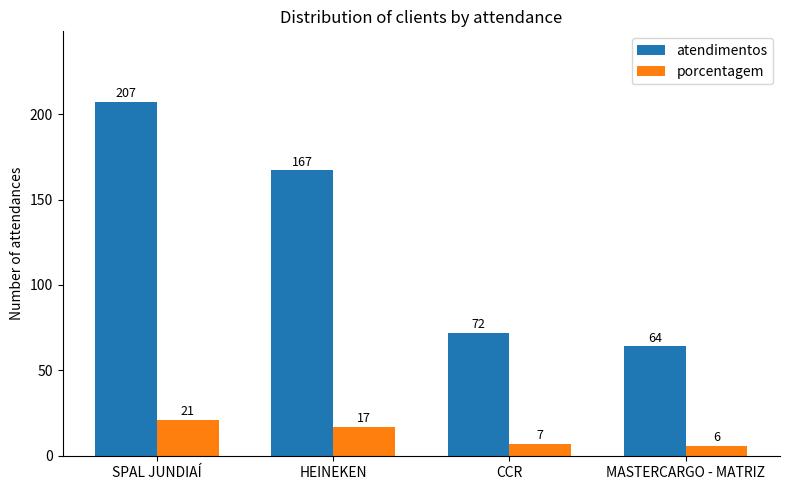

Reading left to right, transcribe all the data shown in this chart.

atendimentos: SPAL JUNDIAÍ=207	HEINEKEN=167	CCR=72	MASTERCARGO - MATRIZ=64
porcentagem: SPAL JUNDIAÍ=21	HEINEKEN=17	CCR=7	MASTERCARGO - MATRIZ=6